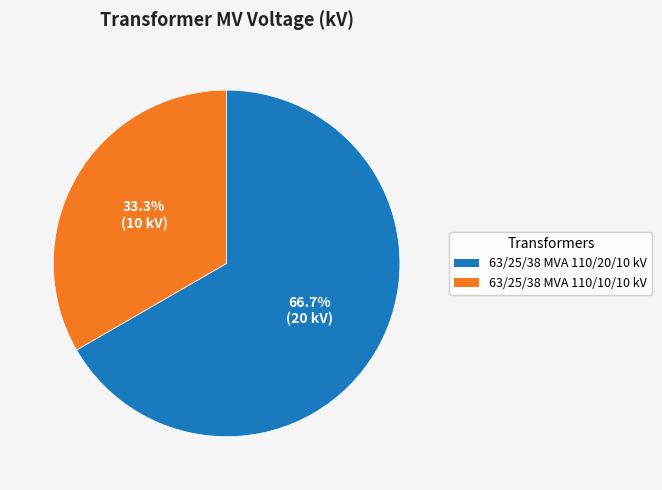

To the nearest percent, what is the difference between the 63/25/38 MVA 110/20/10 kV and 63/25/38 MVA 110/10/10 kV slice percentages?

33%